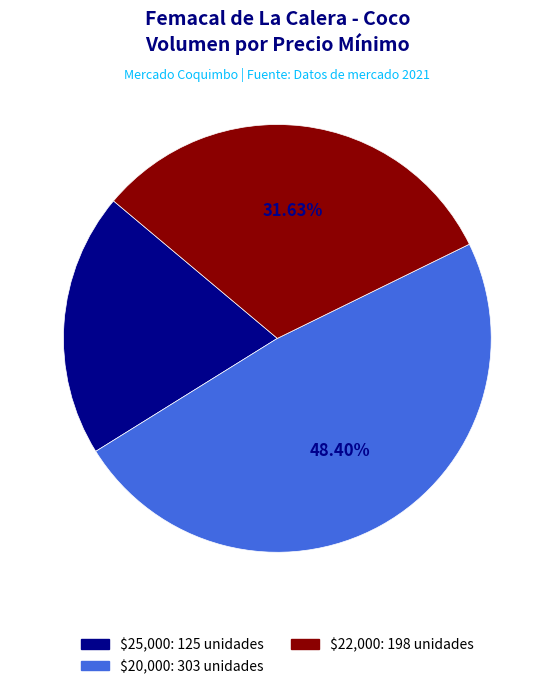

Is there a majority slice in this chart?

No